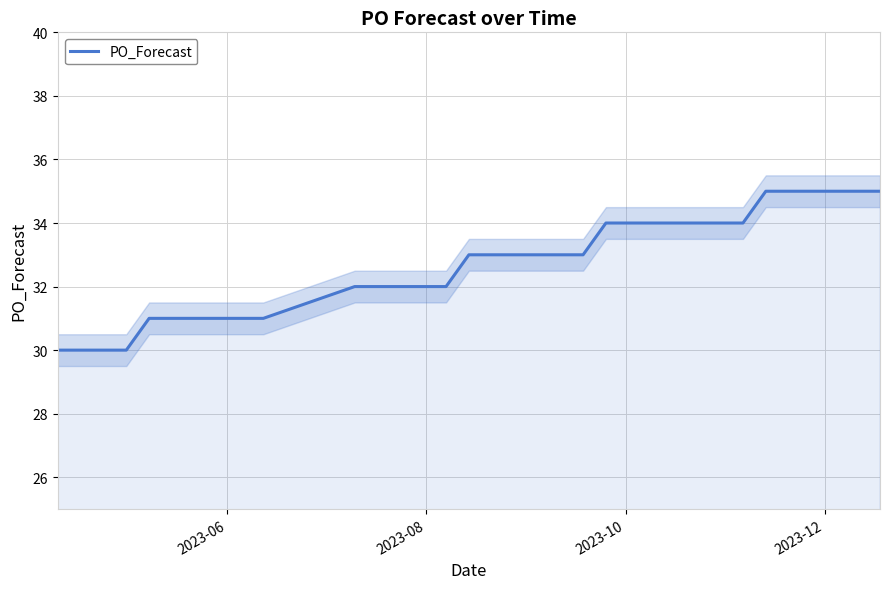

What is the greatest value displayed?

35